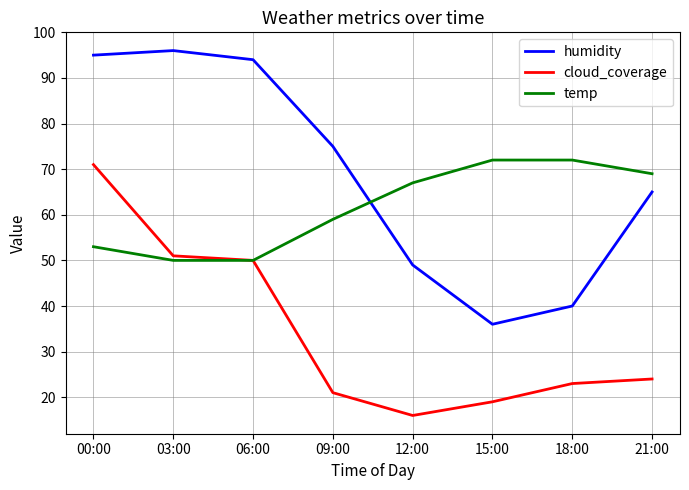

The value of cloud_coverage at 21:00 is 24. True or false?

True